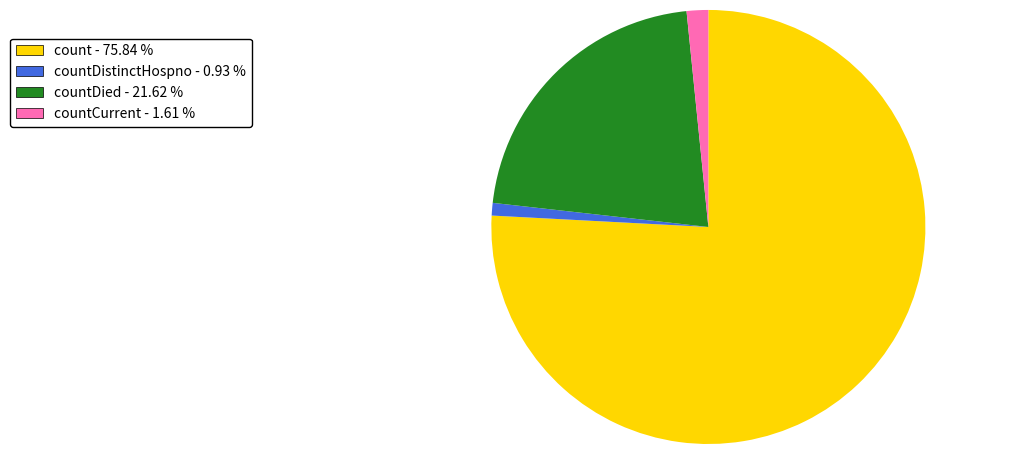

Count the number of slices in the pie.

4